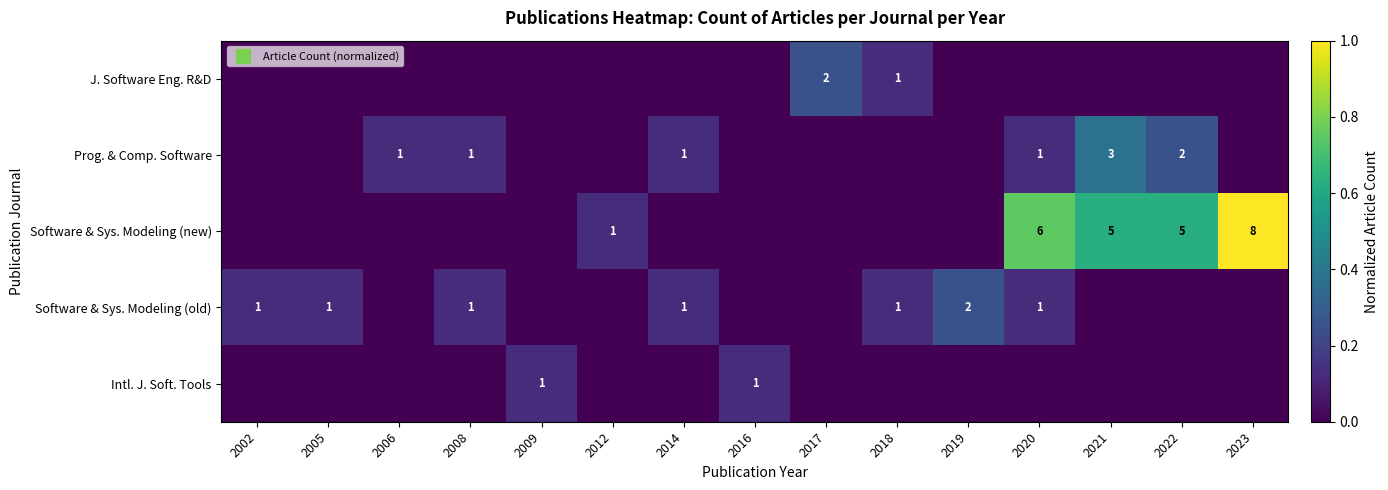

List the labels in order of Software & Sys. Modeling (old) value, largest first.

2019, 2002, 2005, 2008, 2014, 2018, 2020, 2006, 2009, 2012, 2016, 2017, 2021, 2022, 2023